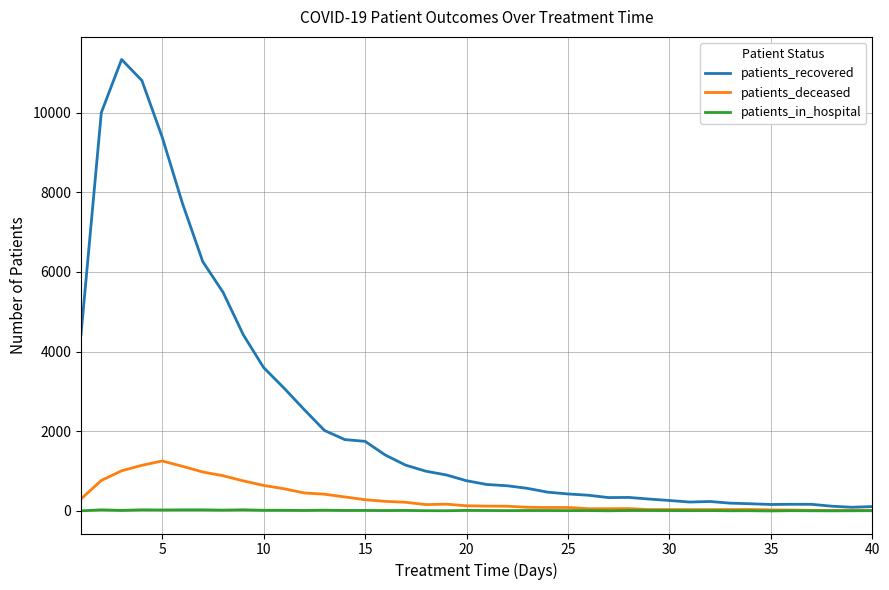

Which series has the widest spread of values?

patients_recovered